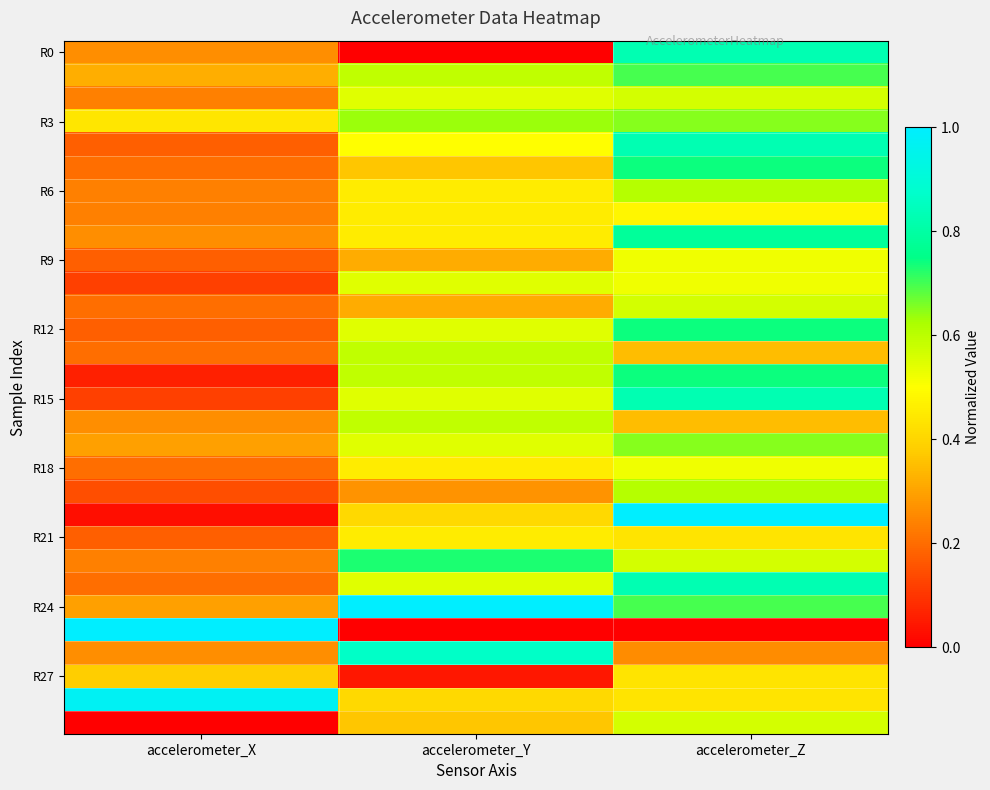

What is the total value across all series at accelerometer_Y?

14.1